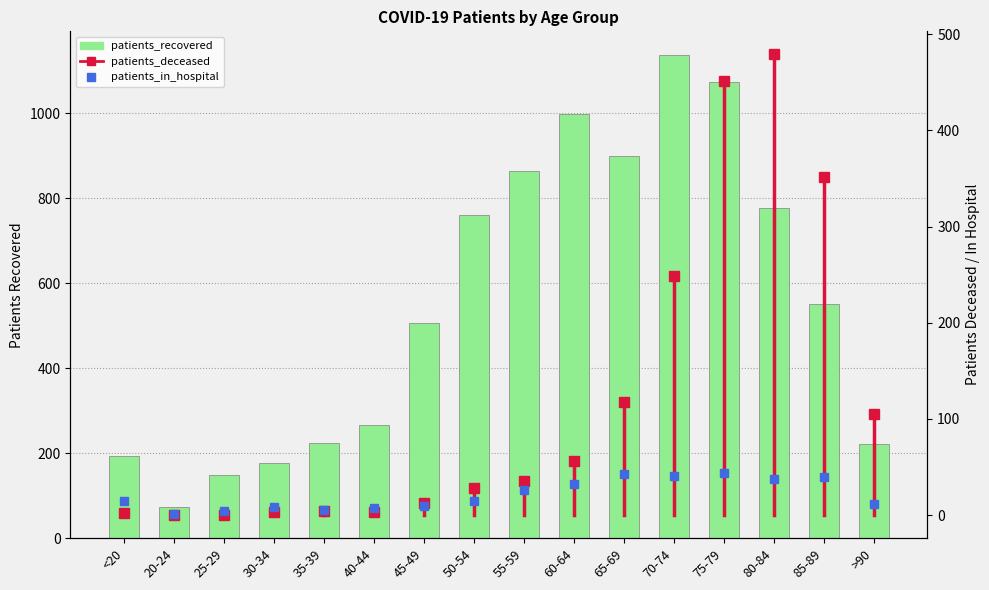

Approximately how many times larger is the value at 40-44 compared to 20-24?

3.6